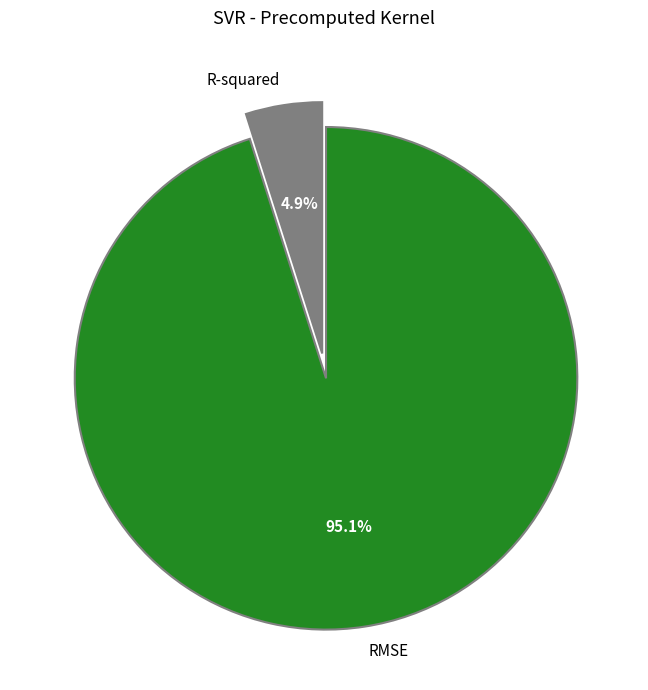

To the nearest percent, what is the average slice percentage?

50%